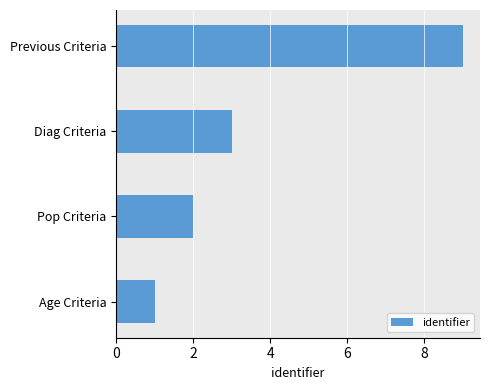

What is the change in value from Age Criteria to Pop Criteria?

+1